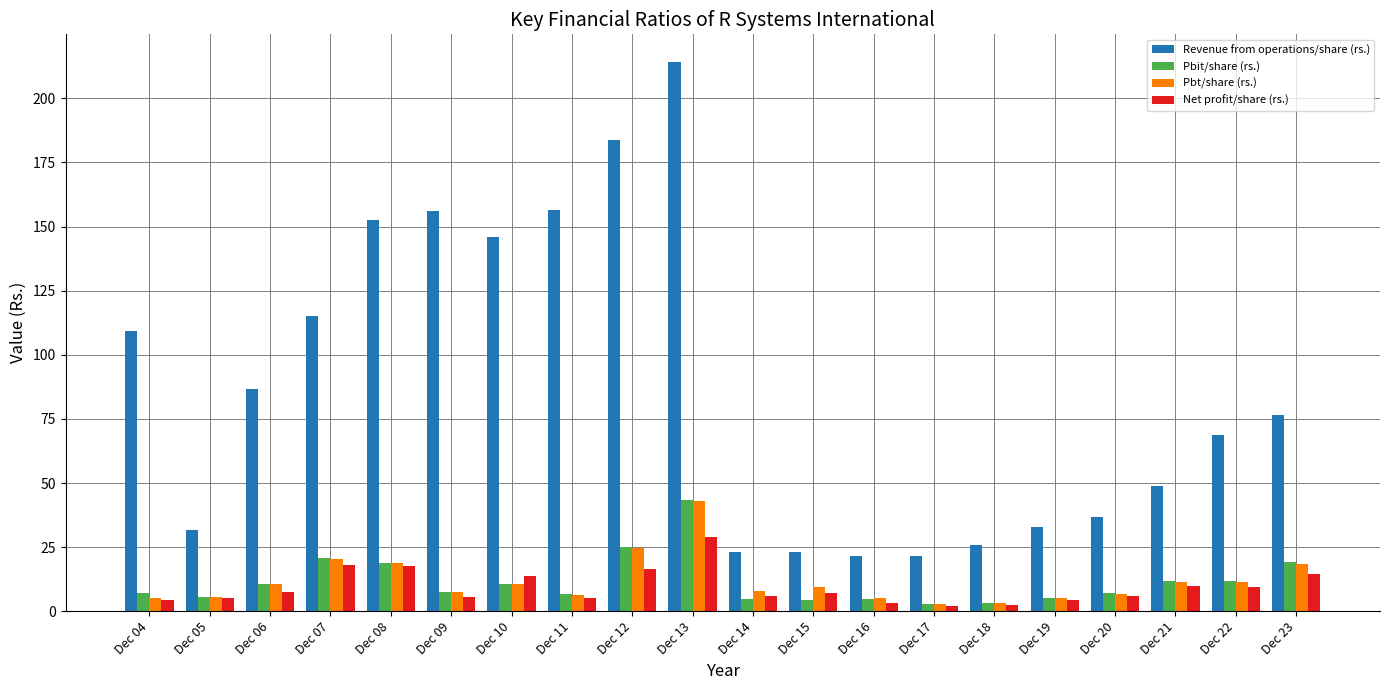

Which category has the highest value across all series?

Dec 13